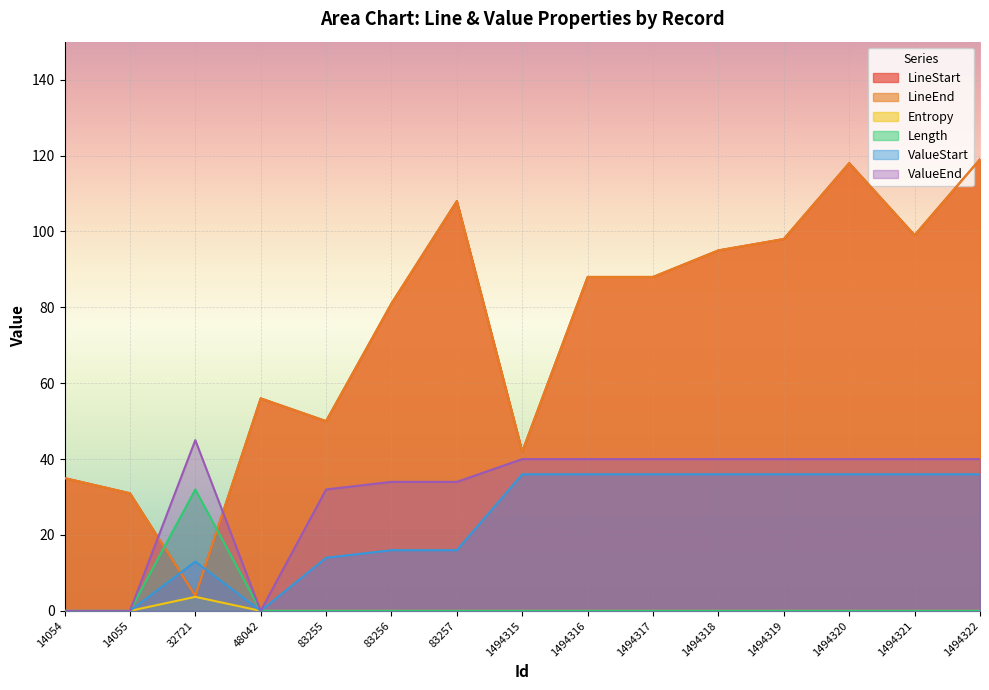

List the labels in order of Entropy value, smallest first.

14054, 14055, 48042, 83255, 83256, 83257, 1494315, 1494316, 1494317, 1494318, 1494319, 1494320, 1494321, 1494322, 32721